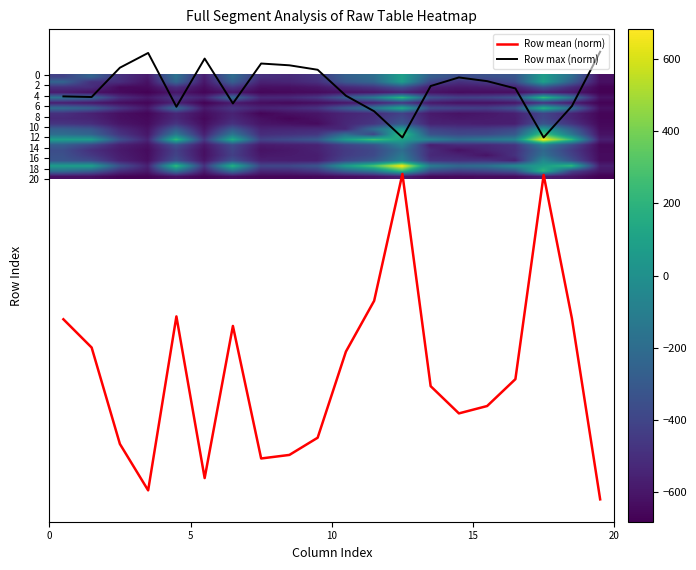

True or false: Row mean (norm) and Row max (norm) cross at least once.

False